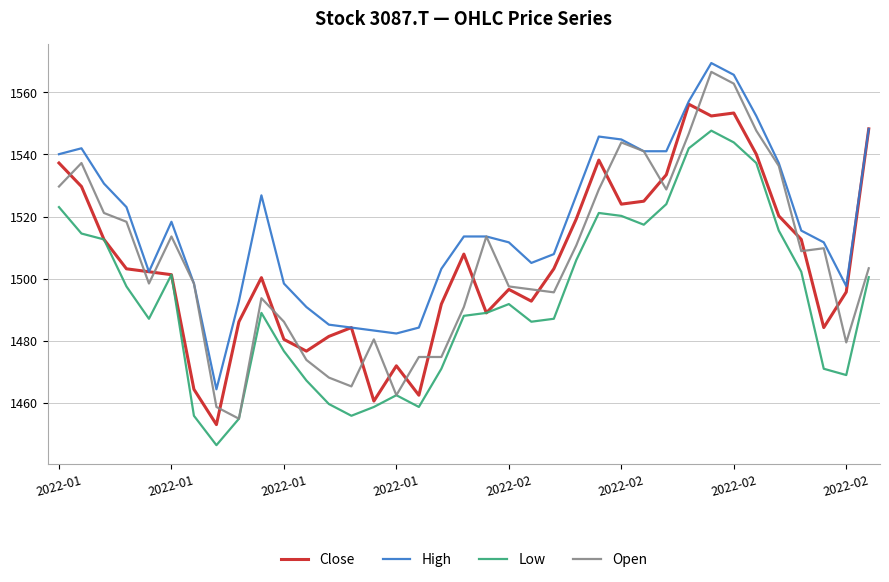

Which series has the widest spread of values?

Open